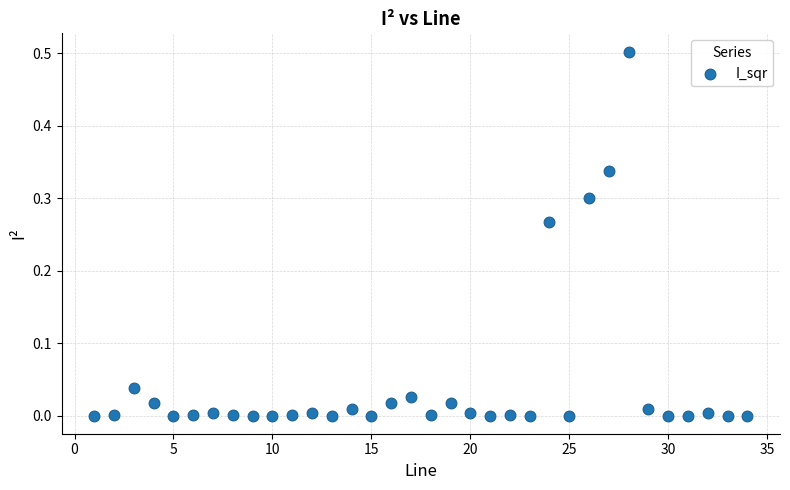

What is the range of Y values (max minus min)?

0.5